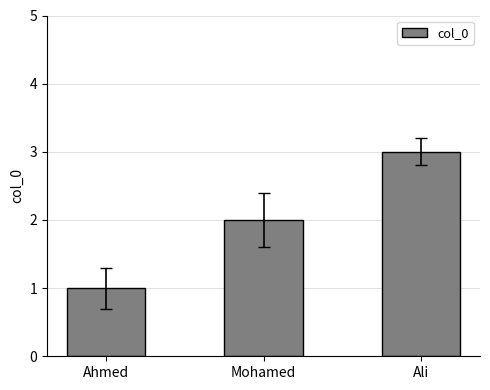

What is the smallest value displayed?

1